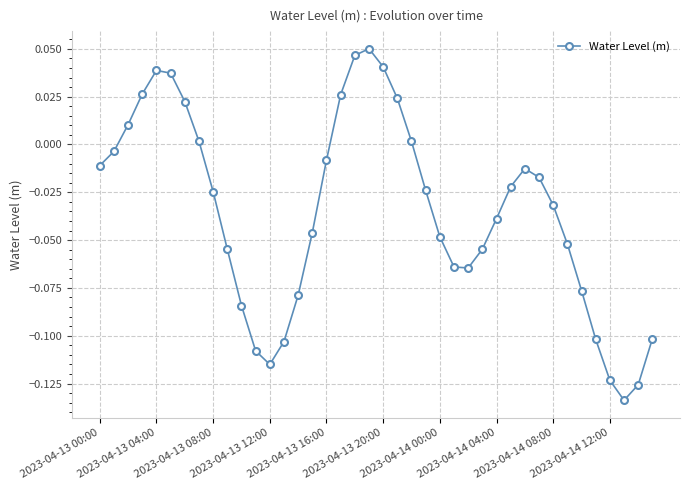

True or false: the data has more than 0 interior local peaks.

True